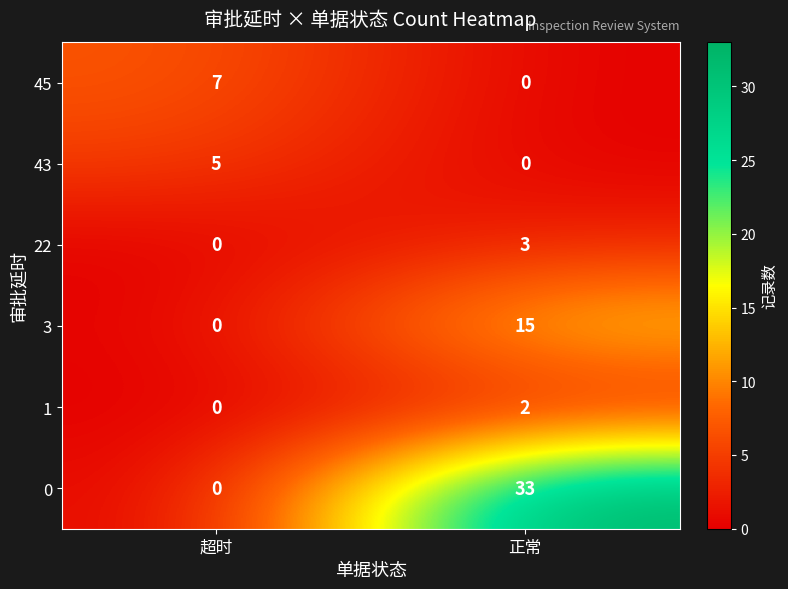

At how many categories does at least one series exceed 25?

1